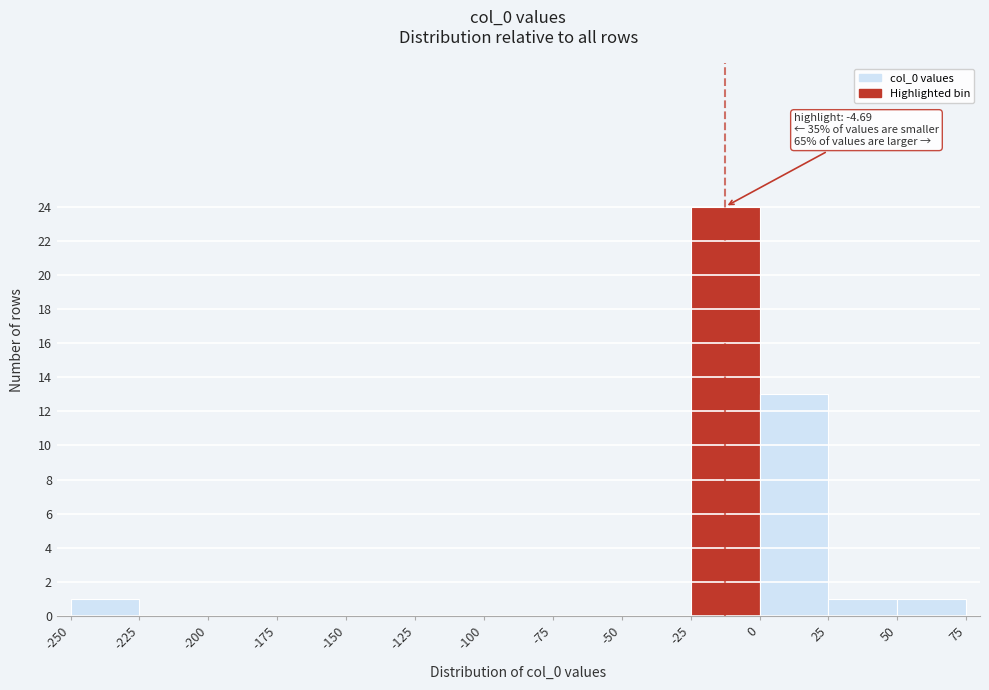

Over which range of the x-axis is the bar tallest?

-25 to 0